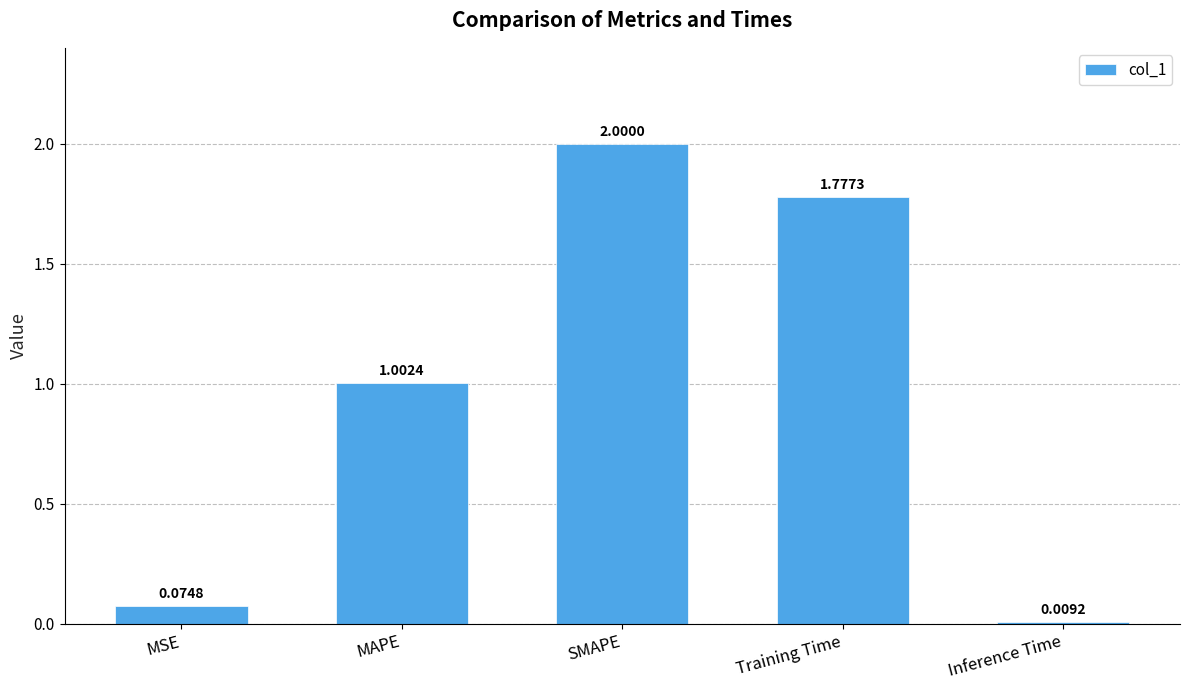

Rank the categories by value from highest to lowest.

SMAPE, Training Time, MAPE, MSE, Inference Time